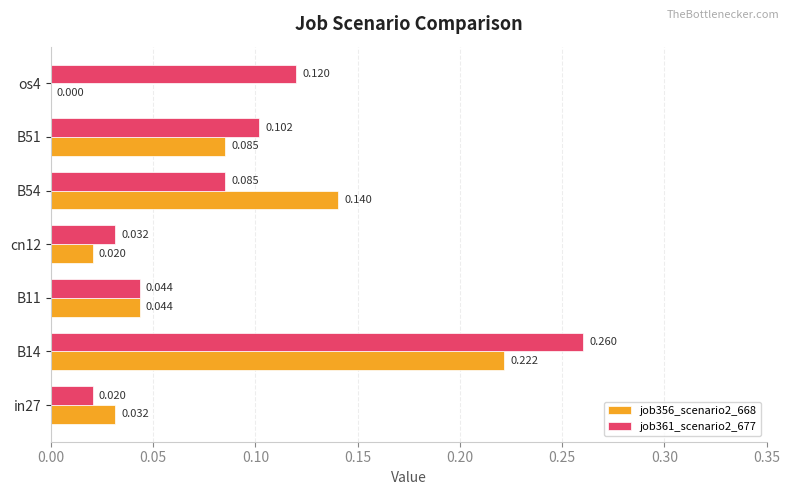

Is the value of job356_scenario2_668 at os4 greater than the value of job361_scenario2_677 at in27?

No